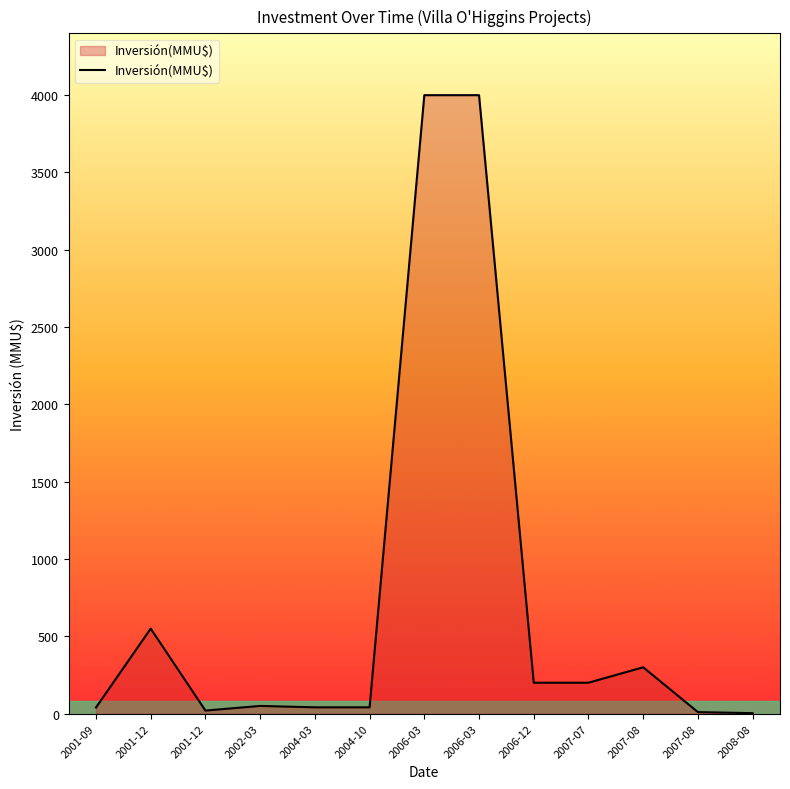

Does the chart have visible grid lines?

No